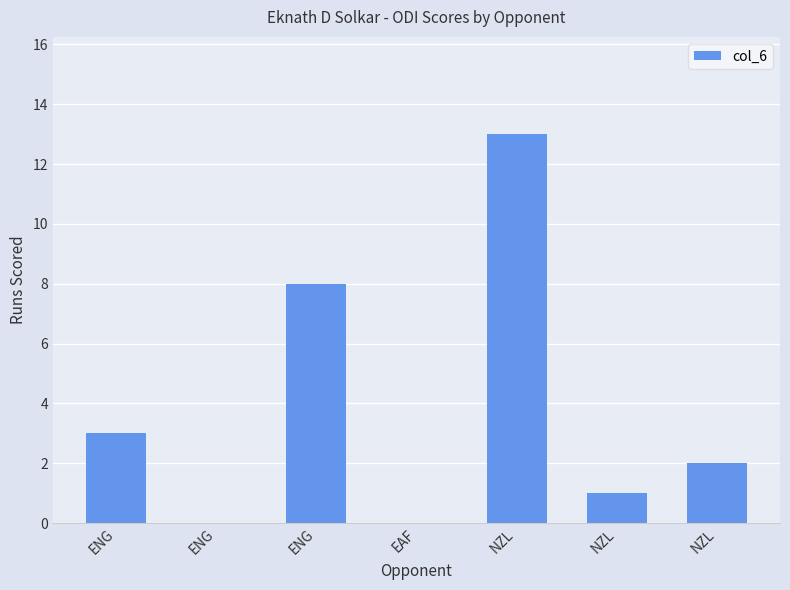

Rank the categories by value from lowest to highest.

ENG, EAF, NZL, NZL, ENG, ENG, NZL